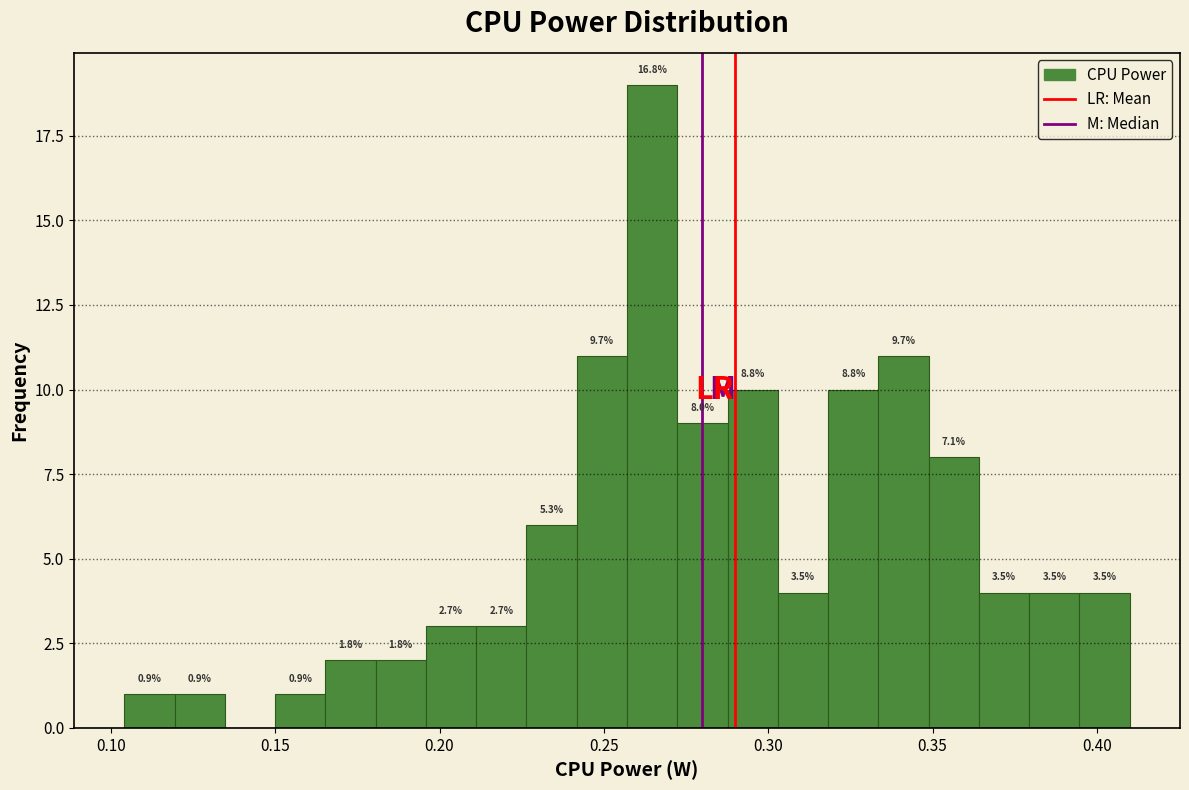

Around what value on the x-axis is the tallest bar? Give the approximate position of its centre, as read against the axis.

0.265